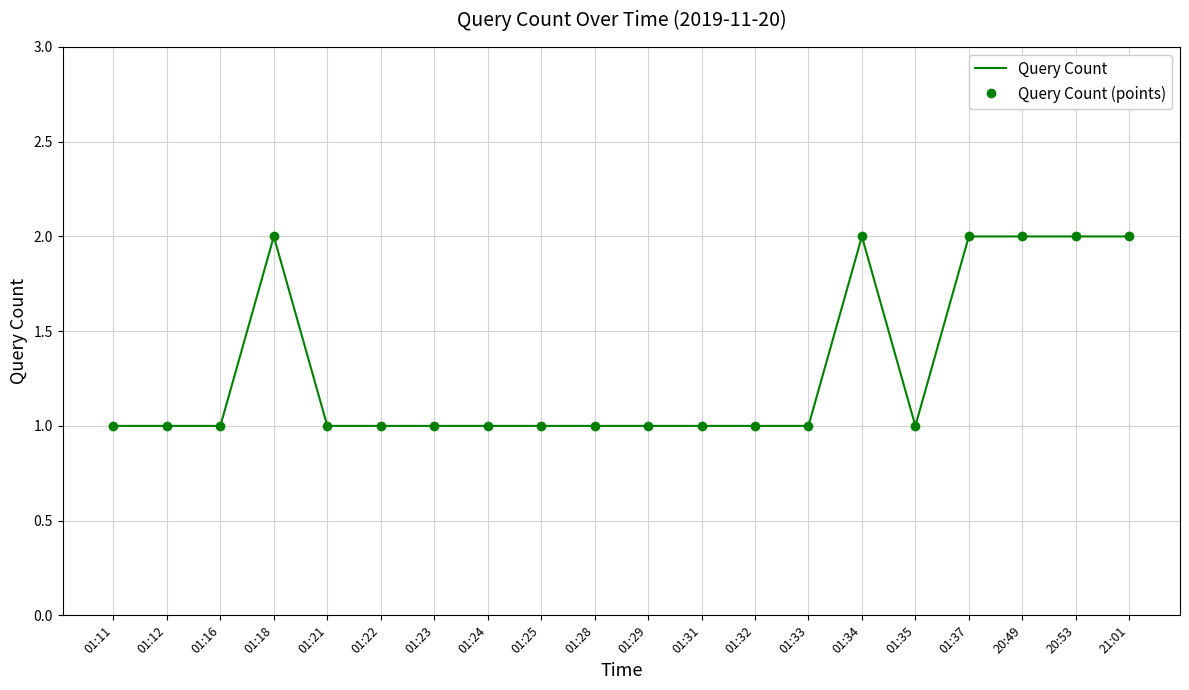

Reading left to right, what are all the values shown in this chart?

Query Count: 1	1	1	2	1	1	1	1	1	1	1	1	1	1	2	1	2	2	2	2
Query Count (points): 1	1	1	2	1	1	1	1	1	1	1	1	1	1	2	1	2	2	2	2